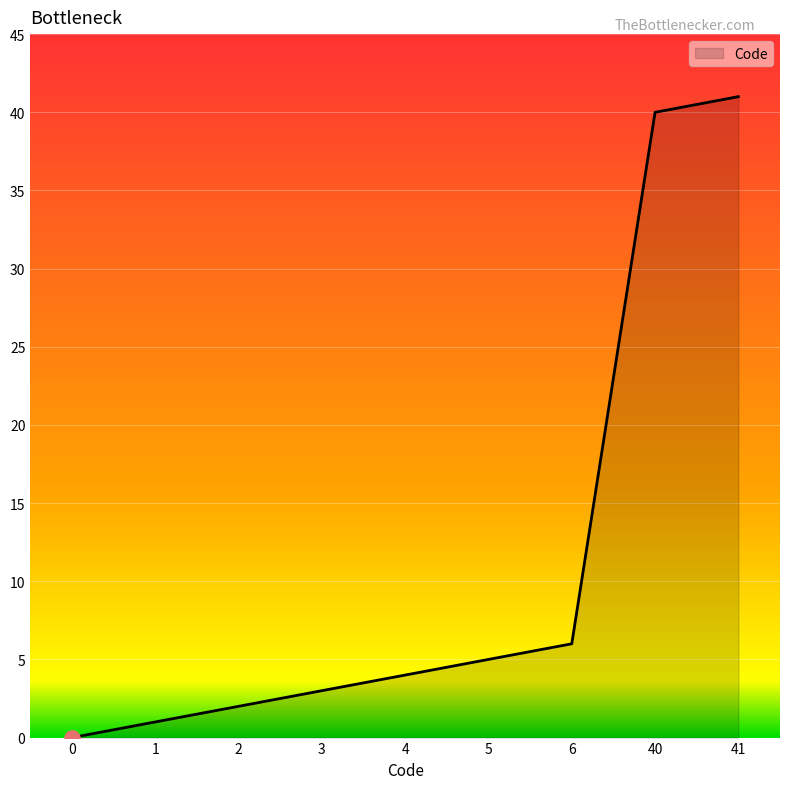

Approximately how many times larger is the value at 4 compared to 2?

2.0